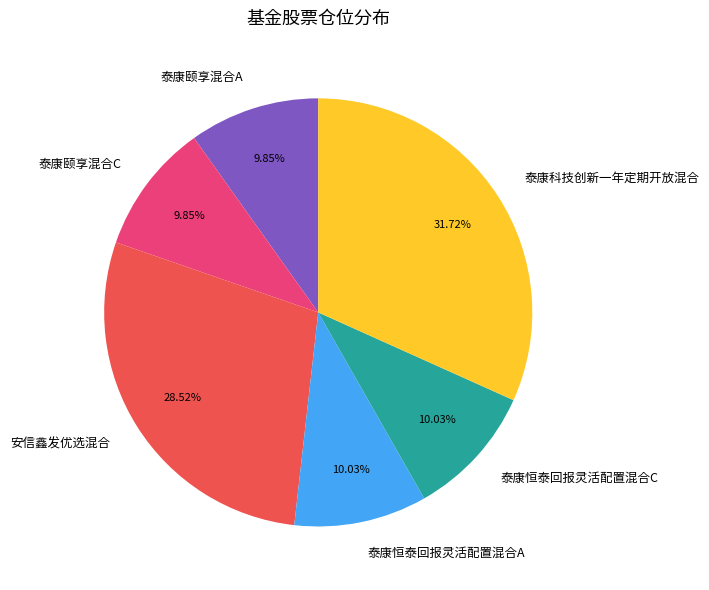

Do 安信鑫发优选混合 and 泰康恒泰回报灵活配置混合C together represent more than half of the pie?

No